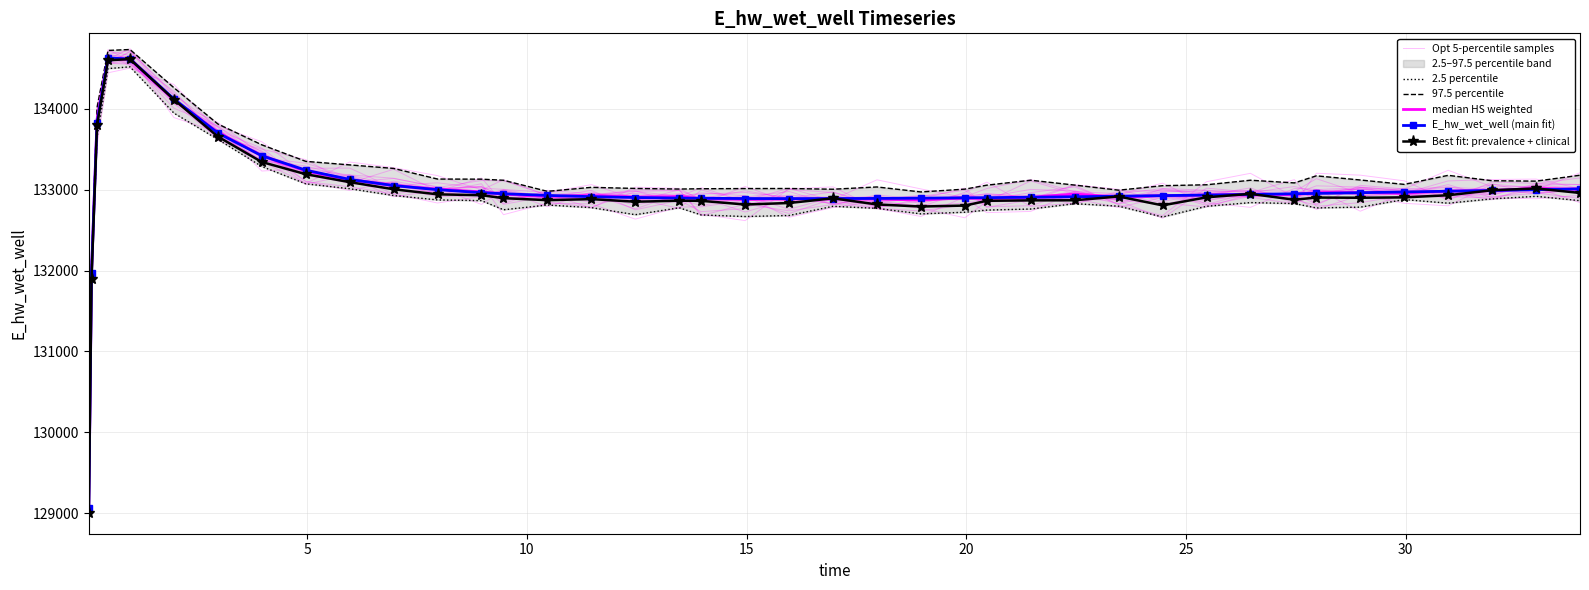

Reading left to right, what are all the values shown in this chart?

Opt 5-percentile samples: 129072.2	131963.4	133830.8	134634.1	134602.6	134112.4	133700.5	133416.9	133240.5	133120.7	133056.3	133004.1	132963.6	132956.9	132931.5	132907.8	132905.0	132889.5	132898.8	132889.8	132887.9	132885.2	132899.3	132893.6	132895.8	132898.7	132909.6	132914.4	132921.2	132928.4	132946.8	132938.3	132945.9	132948.2	132966.0	132978.2	132979.5	132984.3	132994.0	133013.3
2.5 percentile: 128946.6	131885.8	133642.2	134496.3	134518.0	133946.0	133621.0	133286.0	133072.0	133011.3	132927.3	132872.9	132864.0	132751.2	132809.7	132777.7	132690.2	132775.7	132687.2	132667.7	132680.4	132794.1	132768.5	132700.4	132720.6	132747.2	132760.4	132826.6	132795.4	132662.0	132793.9	132839.7	132827.8	132774.1	132783.7	132877.3	132832.6	132885.9	132917.1	132863.7
97.5 percentile: 129196.0	132097.8	134012.5	134720.8	134732.1	134260.0	133811.8	133554.1	133349.7	133305.9	133262.3	133130.8	133129.5	133116.1	132978.9	133028.4	133014.8	133007.2	133011.1	133013.3	133014.1	133005.1	133033.2	132971.4	133006.2	133055.2	133116.4	133056.4	132993.2	133048.8	133060.1	133116.2	133083.3	133170.6	133119.1	133065.0	133176.7	133110.2	133105.1	133178.1
median HS weighted: 129067.9	131980.3	133863.8	134625.8	134608.8	134109.5	133710.6	133420.4	133230.6	133122.9	133052.8	133006.6	132971.9	132944.8	132917.0	132924.0	132907.9	132914.1	132887.8	132880.5	132885.2	132885.3	132881.5	132873.7	132897.9	132888.5	132905.7	132945.9	132907.0	132927.0	132933.0	132944.9	132937.6	132963.7	132964.9	132958.3	132981.5	132987.2	133014.9	133004.2
E_hw_wet_well (main fit): 129070.3	131970.0	133826.0	134628.0	134615.2	134120.8	133699.6	133418.9	133240.6	133126.2	133050.6	132999.1	132963.1	132949.7	132928.5	132913.3	132902.7	132895.6	132893.2	132890.1	132889.0	132889.6	132891.5	132894.6	132898.6	132900.9	132906.2	132912.1	132918.6	132925.6	132933.1	132940.9	132949.1	132953.4	132962.1	132971.0	132980.2	132989.6	132999.3	133009.1
Best fit: prevalence + clinical: 129006.2	131897.9	133796.2	134599.0	134613.5	134113.6	133655.6	133341.6	133191.0	133092.8	133004.7	132941.9	132930.8	132894.7	132869.8	132882.8	132850.8	132863.1	132861.5	132816.1	132834.7	132892.9	132816.8	132791.2	132802.9	132861.9	132867.2	132868.7	132915.1	132805.5	132905.1	132947.9	132875.4	132902.1	132899.6	132904.3	132930.5	132992.6	133014.5	132959.1